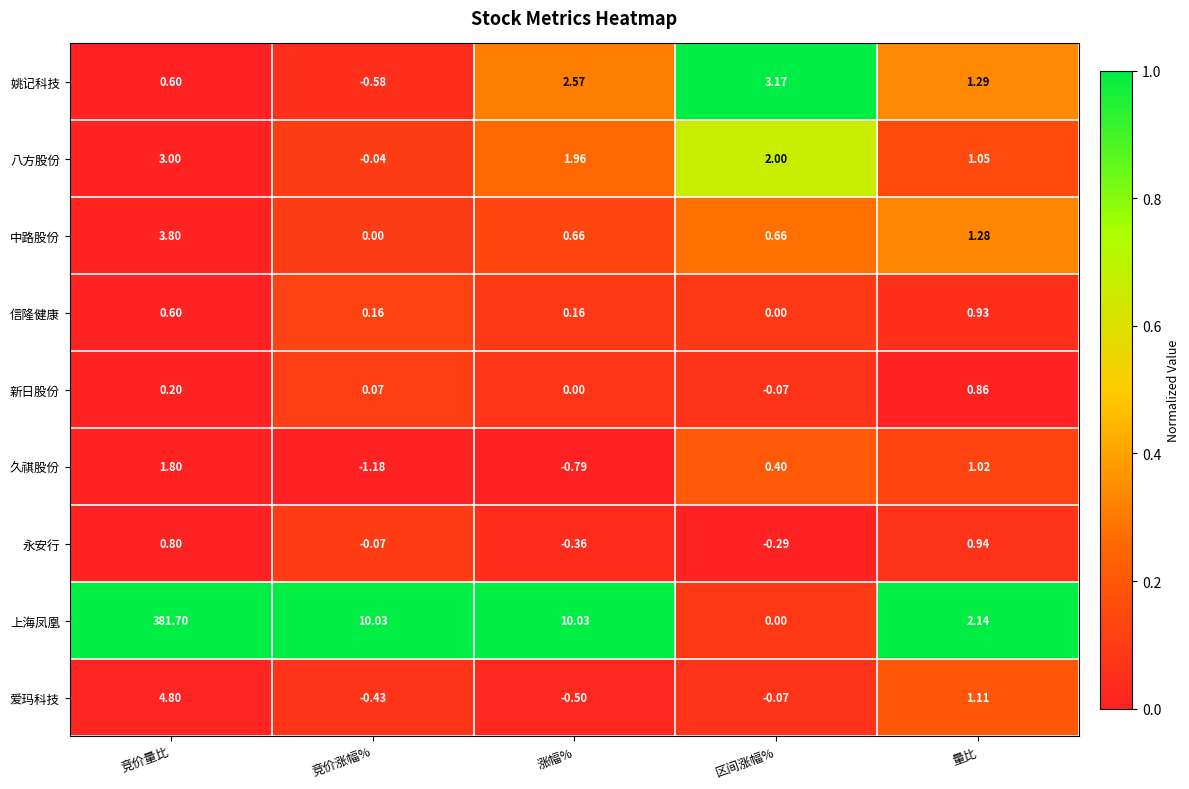

At which label is 久祺股份 closest to 0?

区间涨幅%